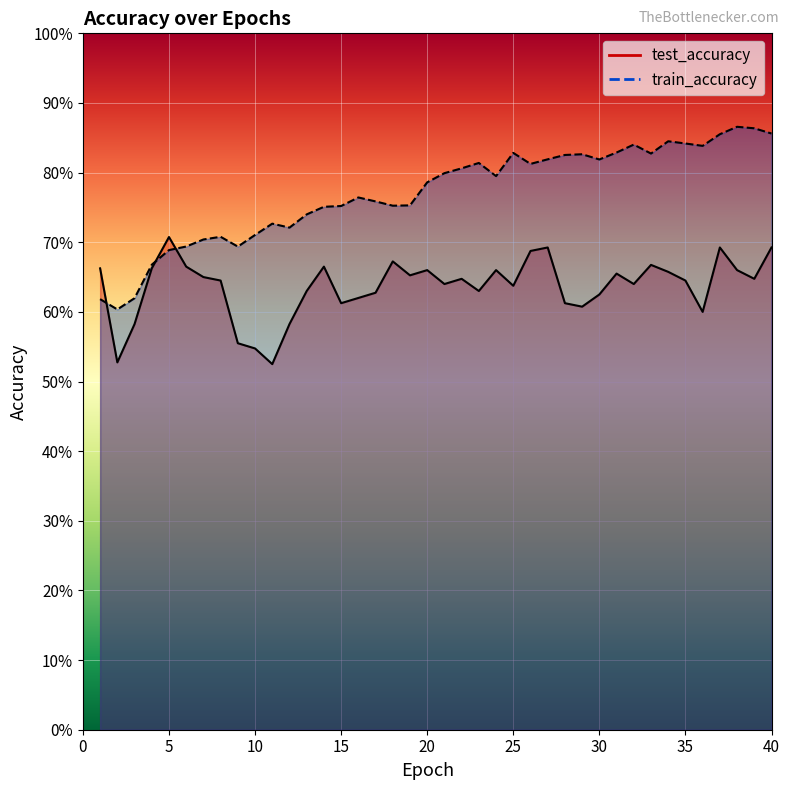

Count the train_accuracy values in the range 0 to 1.

40